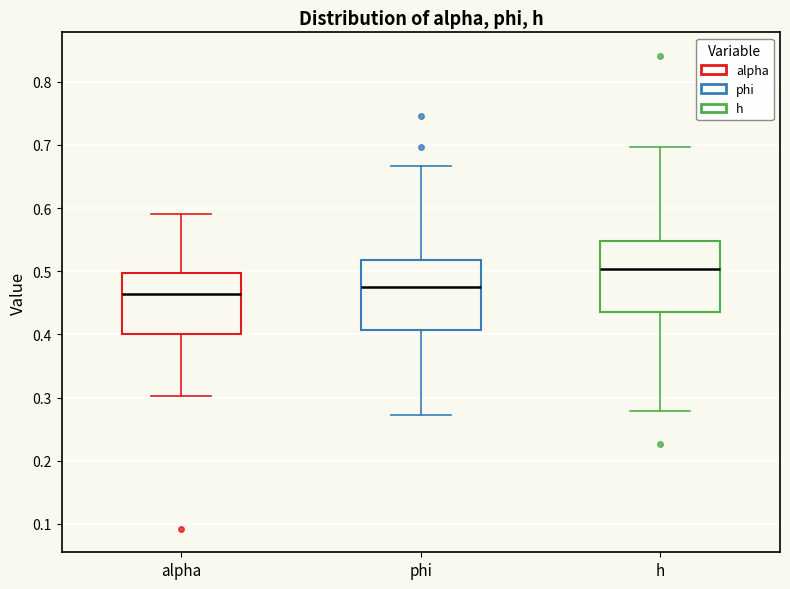

Reading left to right, read every box against the y-axis: the position of its median line, the range the box covers, and the ends of its whiskers. The values are not printed on the chart, so give them approximately, as read against the axis.

alpha: median 0.46, box 0.40 to 0.50, whiskers 0.30 to 0.59
phi: median 0.47, box 0.41 to 0.52, whiskers 0.27 to 0.67
h: median 0.50, box 0.43 to 0.55, whiskers 0.28 to 0.70